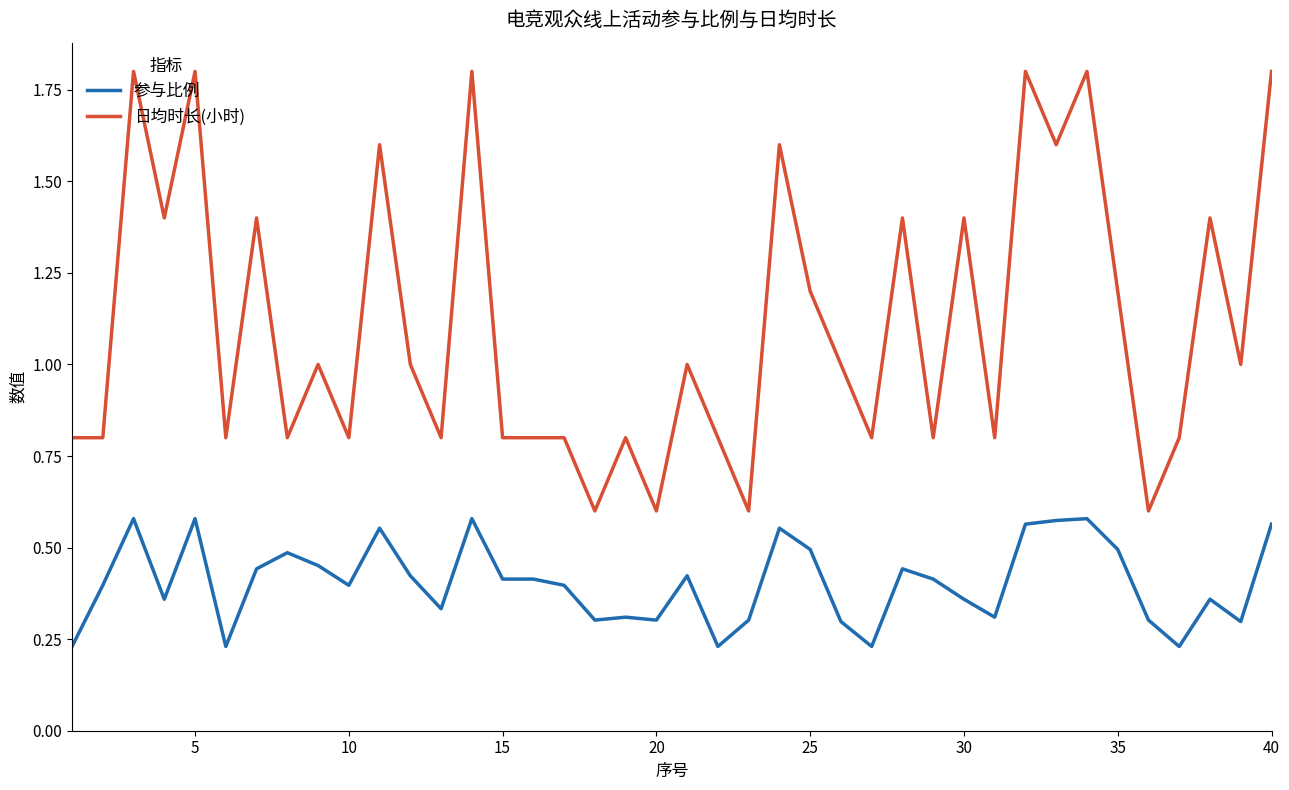

List the series in order of their peak value, highest first.

日均时长(小时), 参与比例